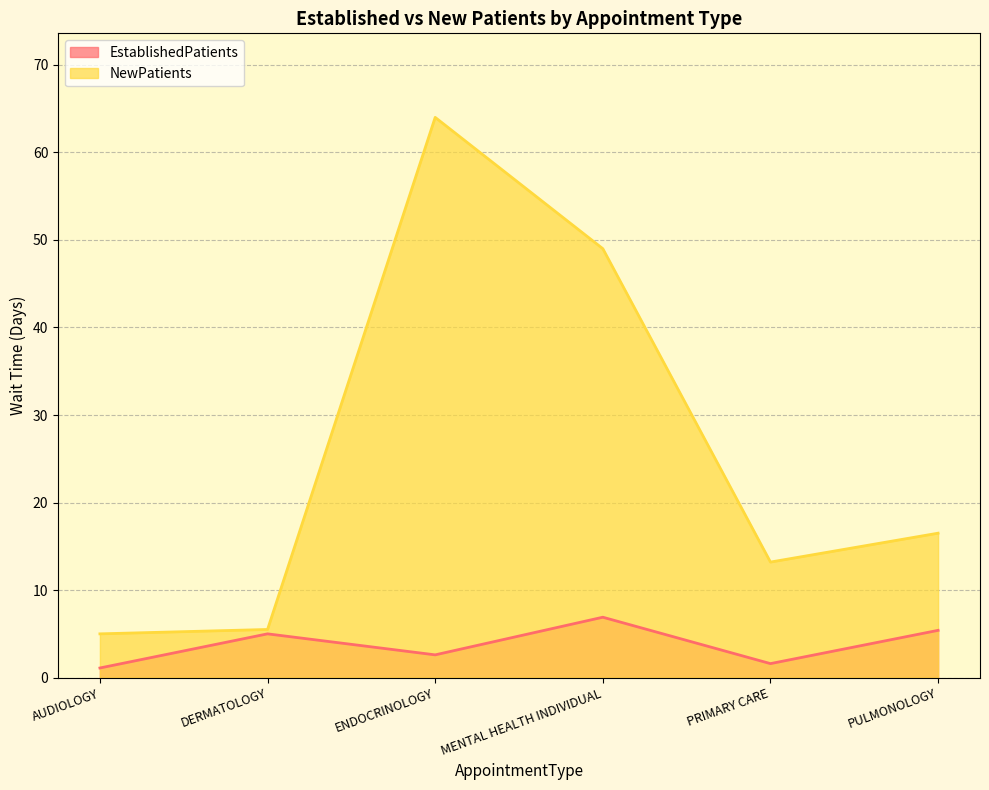

How many lines are shown in the chart?

2